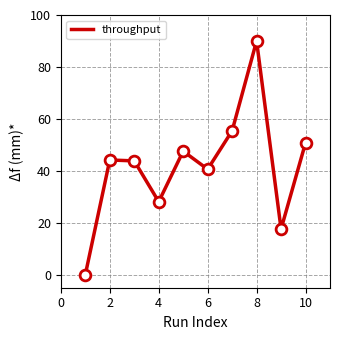

What is the maximum value shown in the chart?

90.0